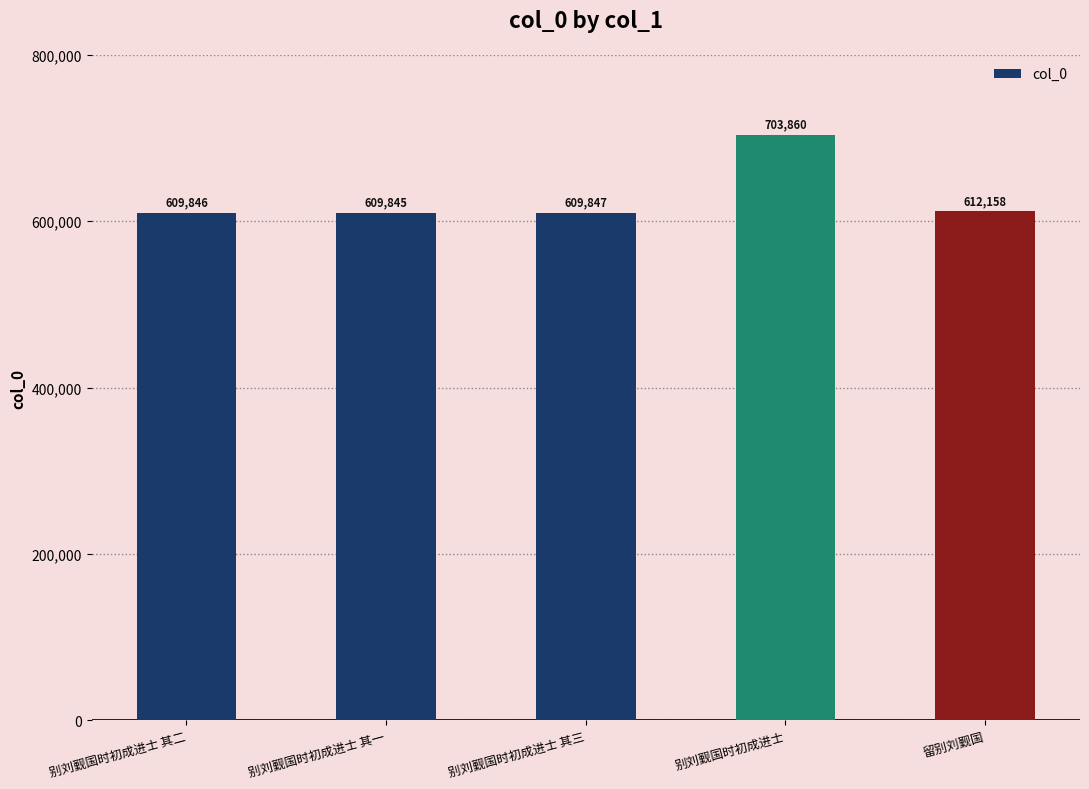

Reading left to right, transcribe all the data shown in this chart.

609846	609845	609847	703860	612158